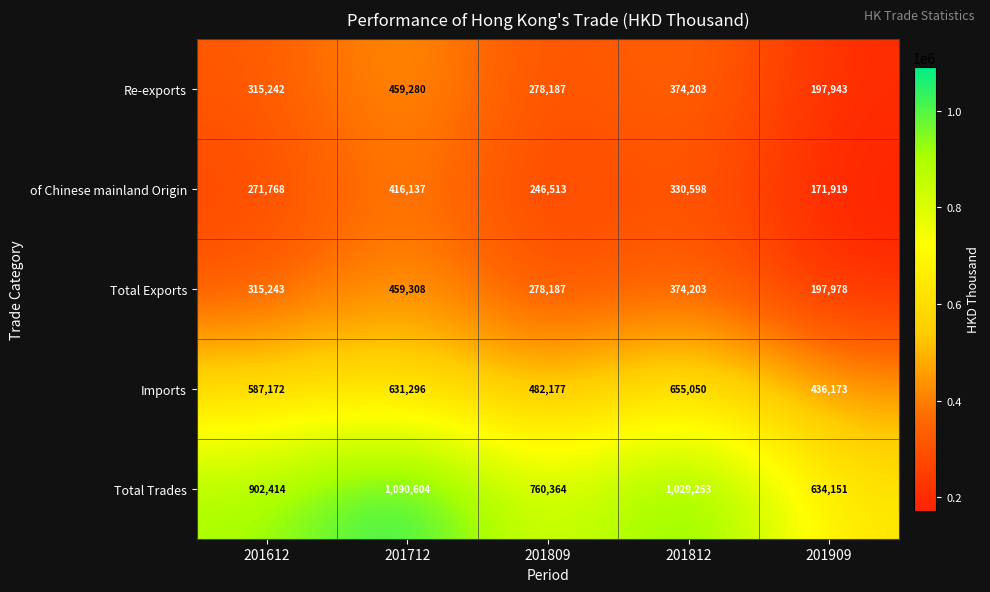

What is the minimum value shown in the chart?

171919